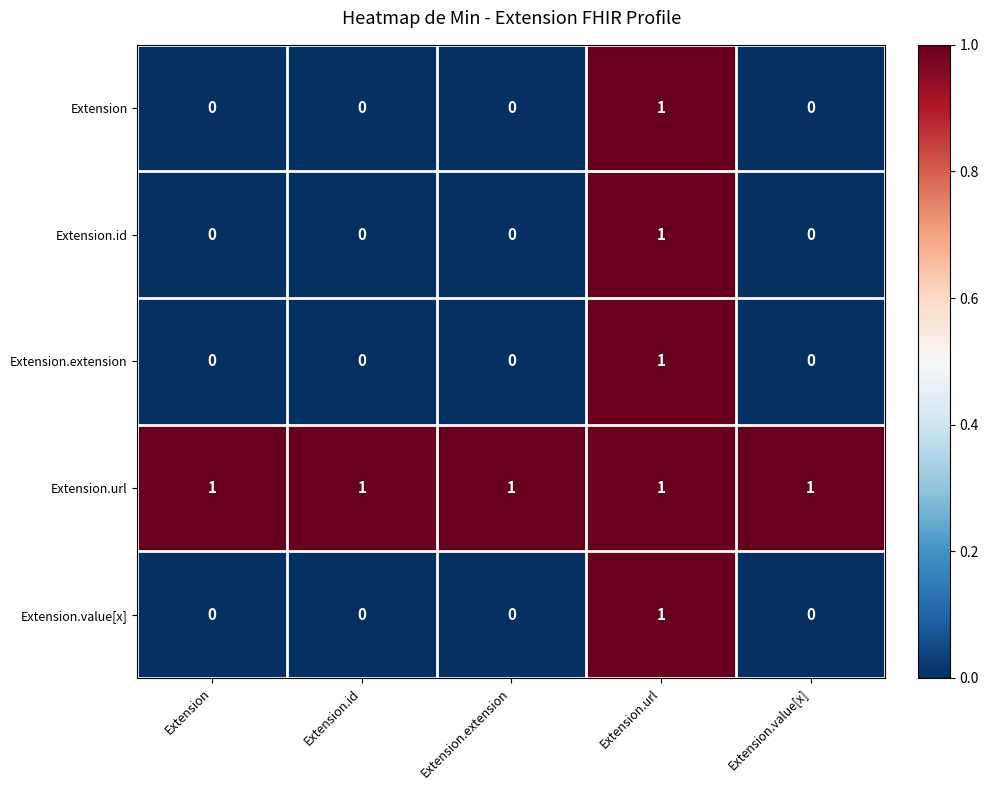

Count the Extension.value[x] values in the range 0 to 1.

5